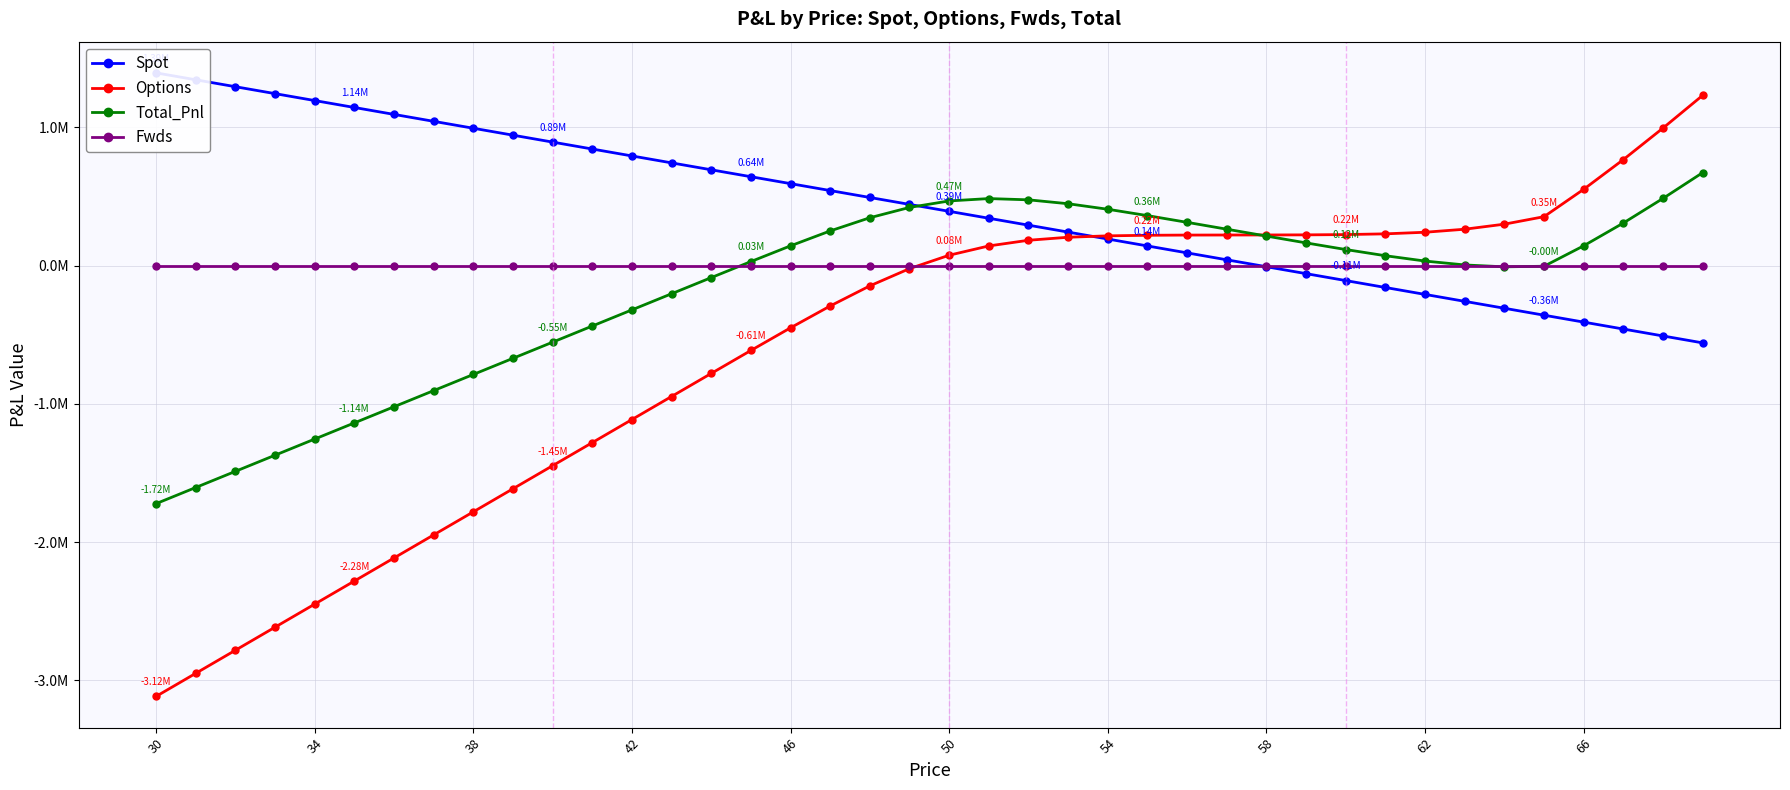

How many lines are shown in the chart?

4